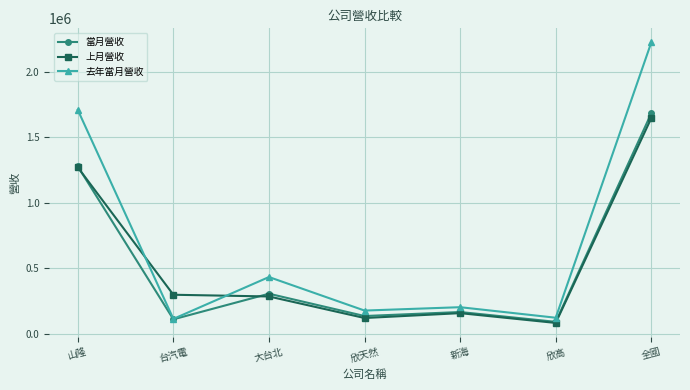

True or false: 當月營收 has more than 2 interior local peaks.

False